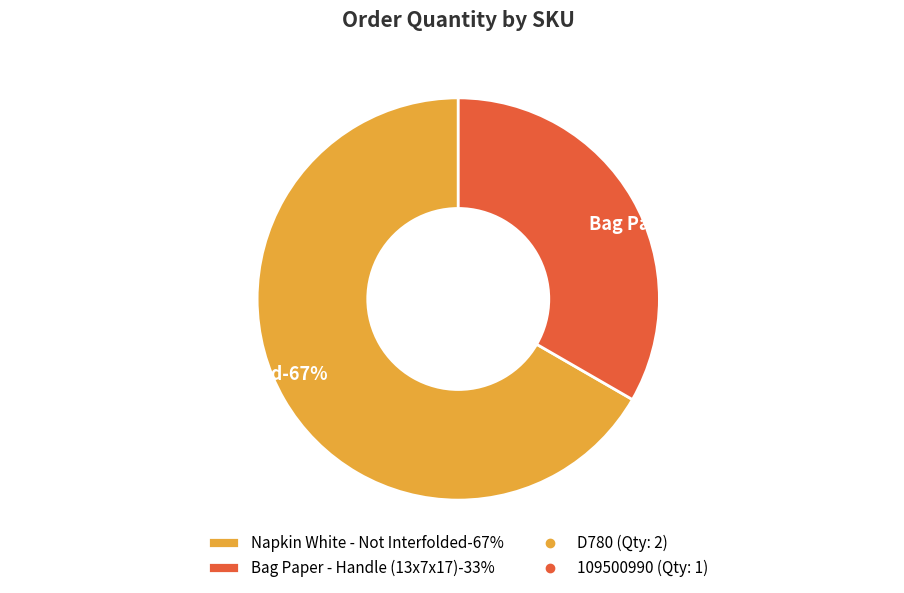

To the nearest percent, what is the combined percentage of D780 and 109500990?

100%